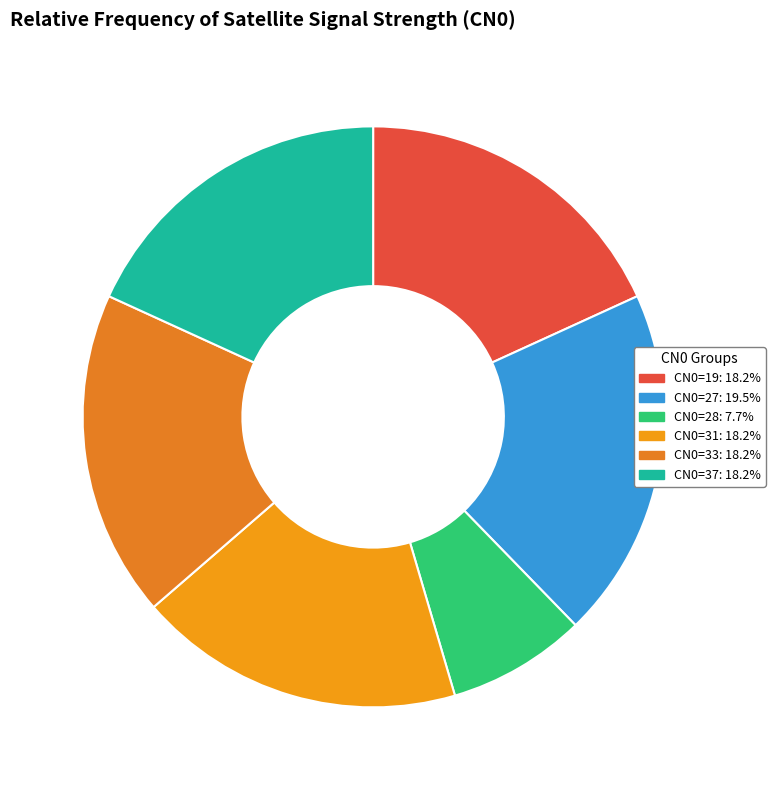

How much of the chart is everything except CN0=33?

81.8%